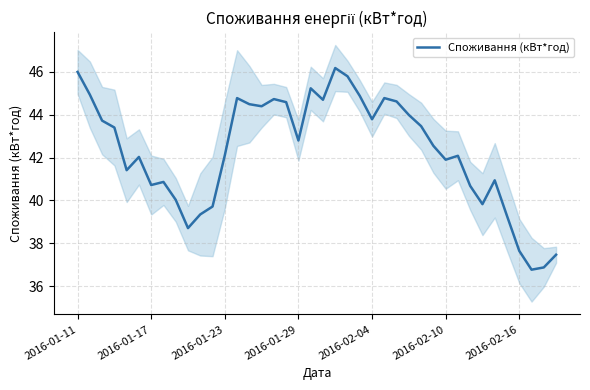

How many interior local peaks (higher than both neighbors) does the data have?

9